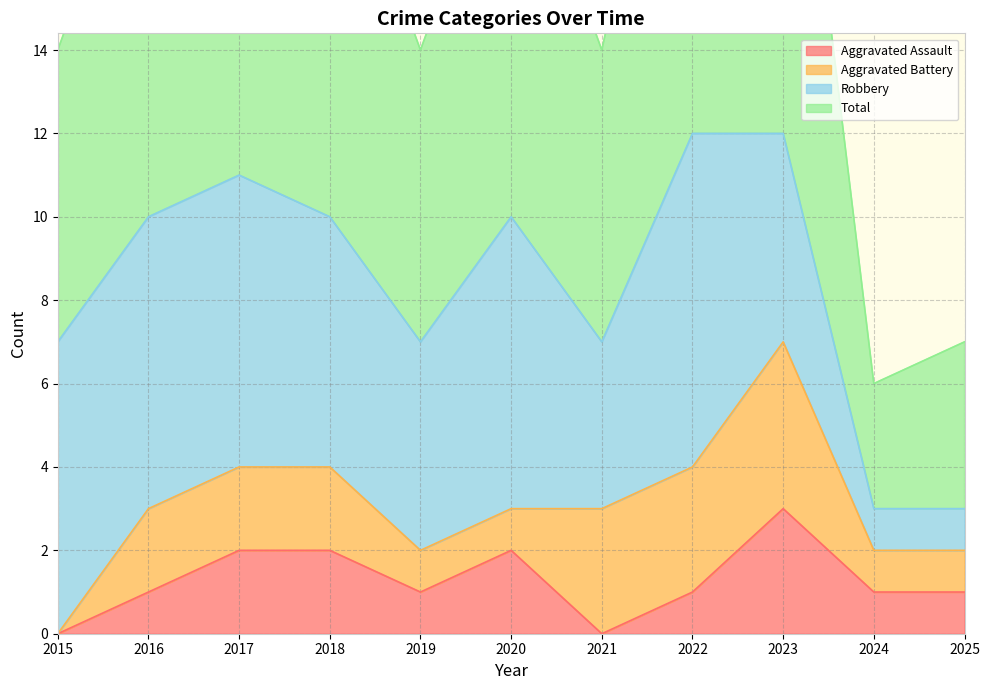

True or false: Total has more than 1 points higher than both neighbors.

True